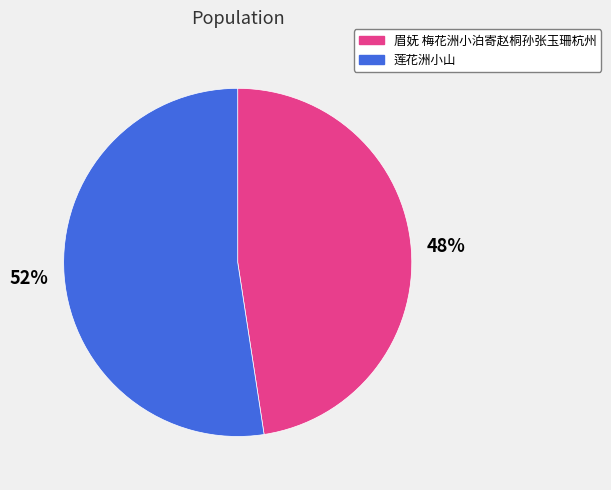

Is there a majority slice in this chart?

Yes